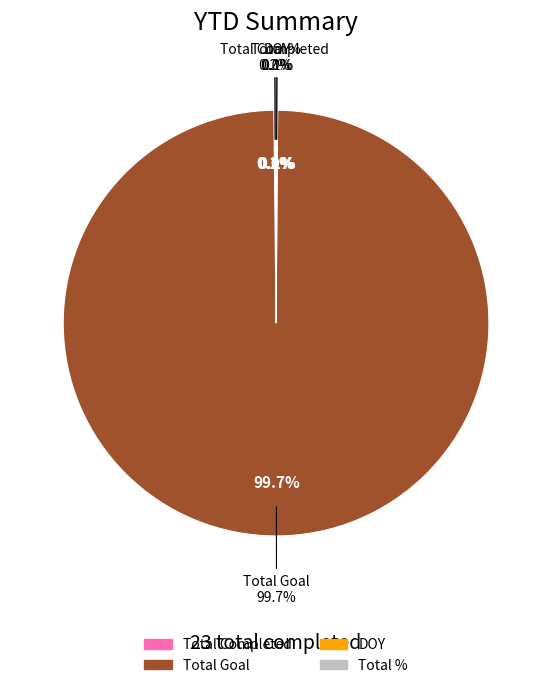

What is the ratio of the value at Total Goal to the value at Total %?

13721.0